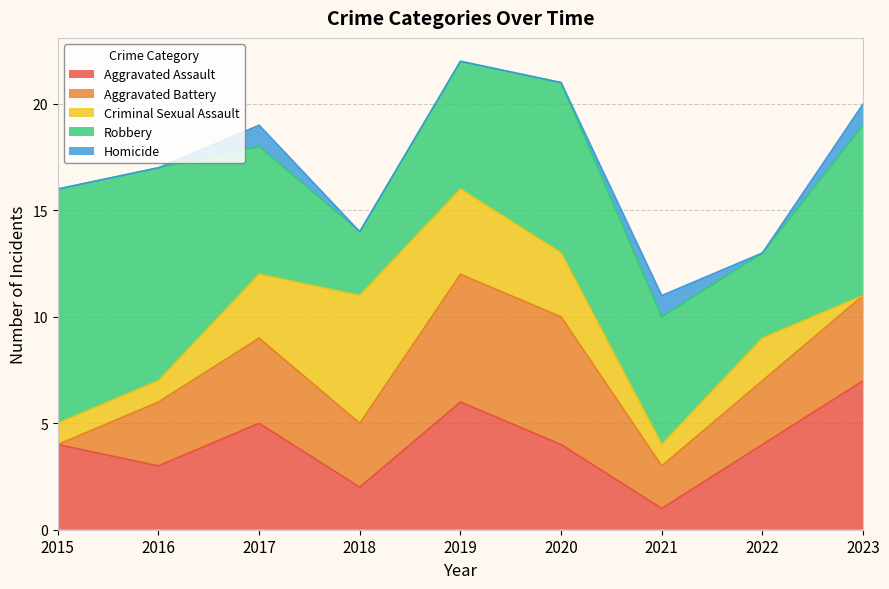

How many data points does each series have?

9